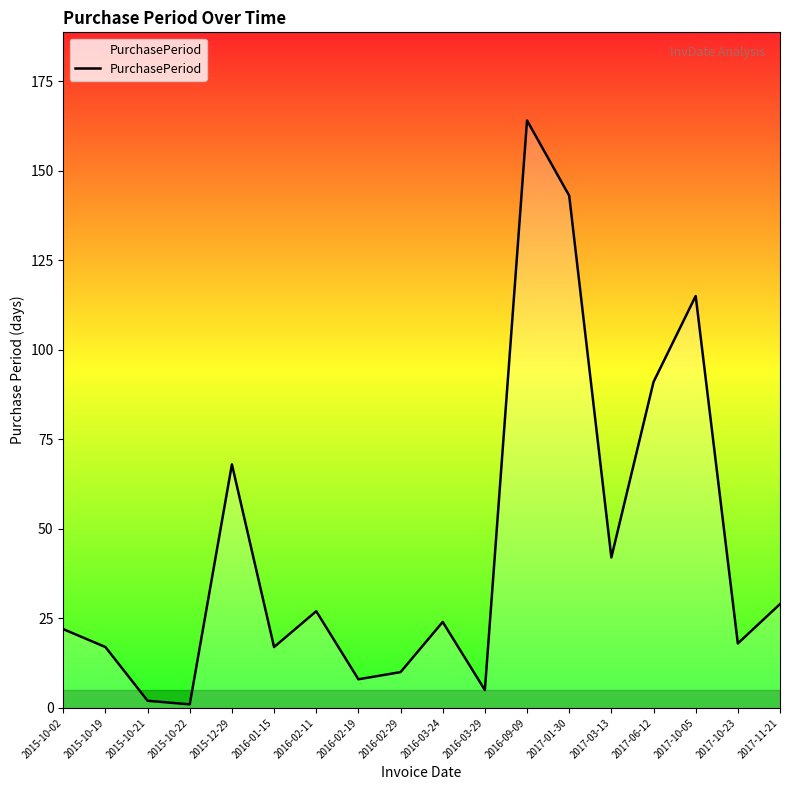

How many lines are shown in the chart?

1